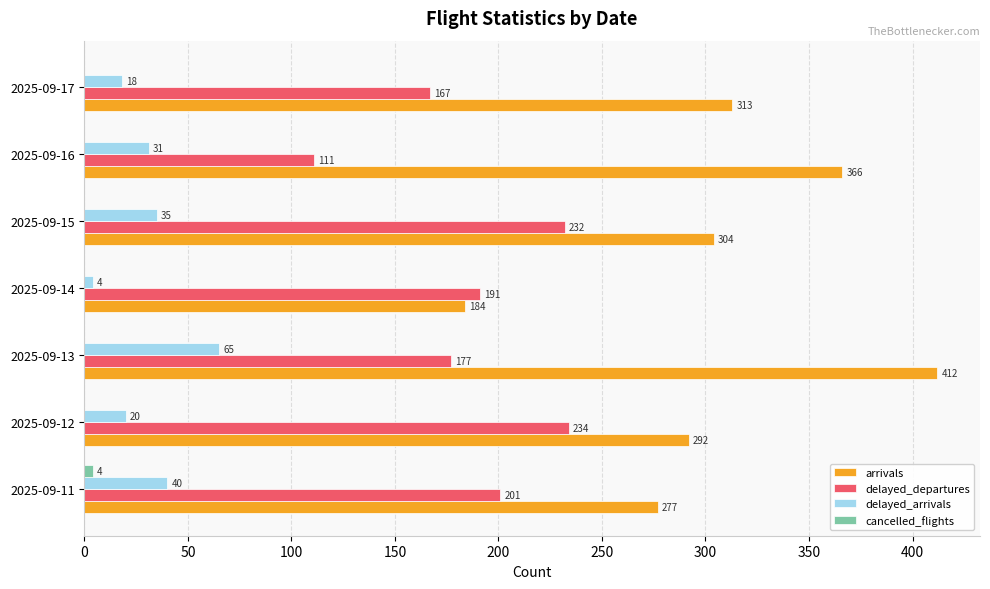

Which label corresponds to the largest value in the chart?

2025-09-13